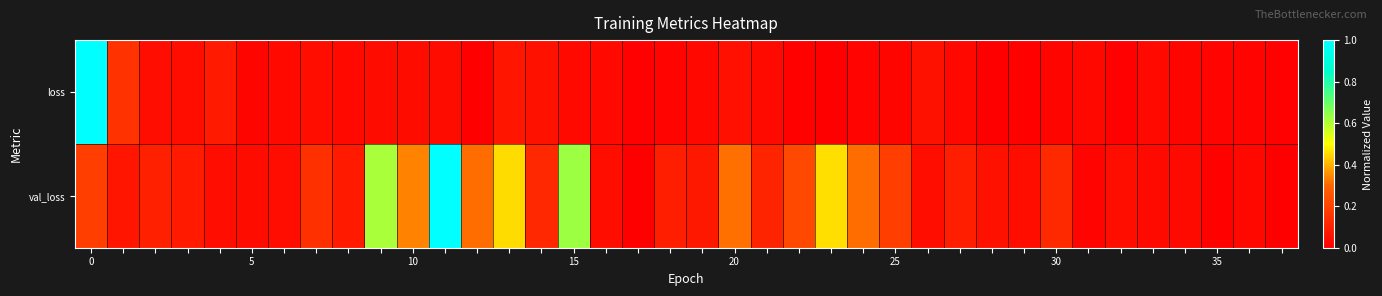

Rank the series by their maximum value, from highest to lowest.

loss, val_loss